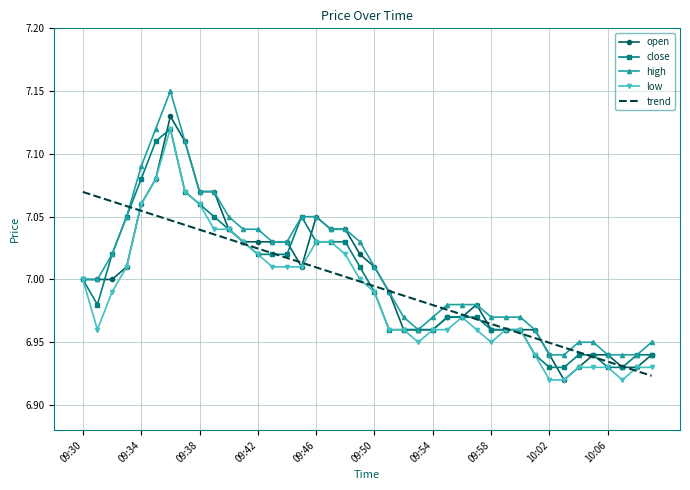

List the series in order of their peak value, highest first.

high, open, close, low, trend